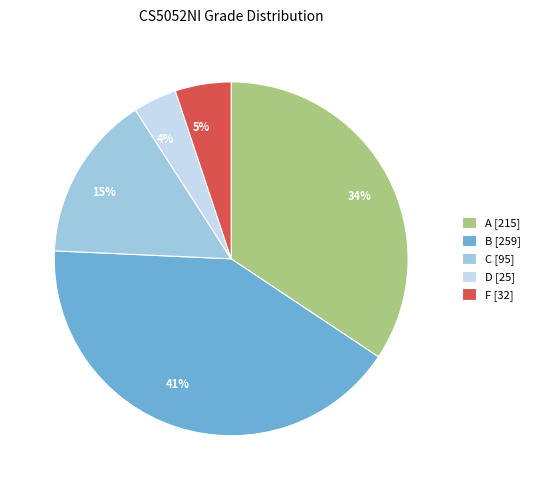

Is there a majority slice in this chart?

No